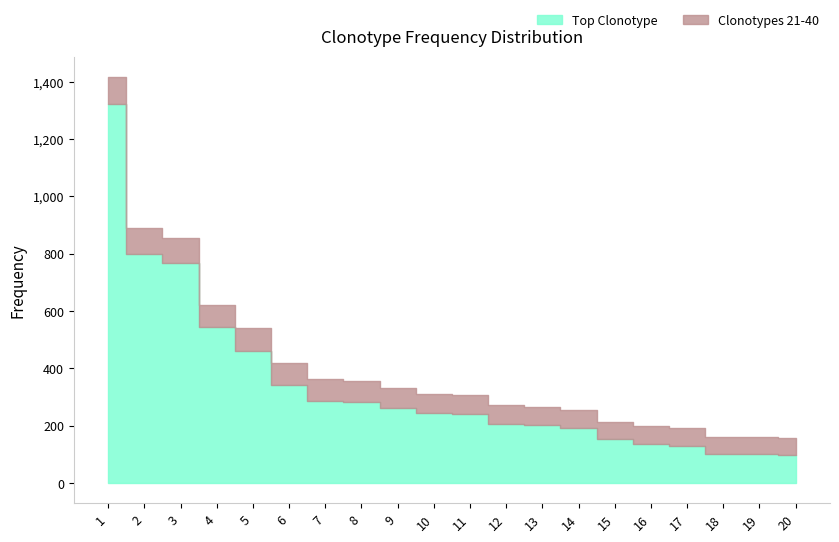

Which has a higher value, 3 or 14?

3